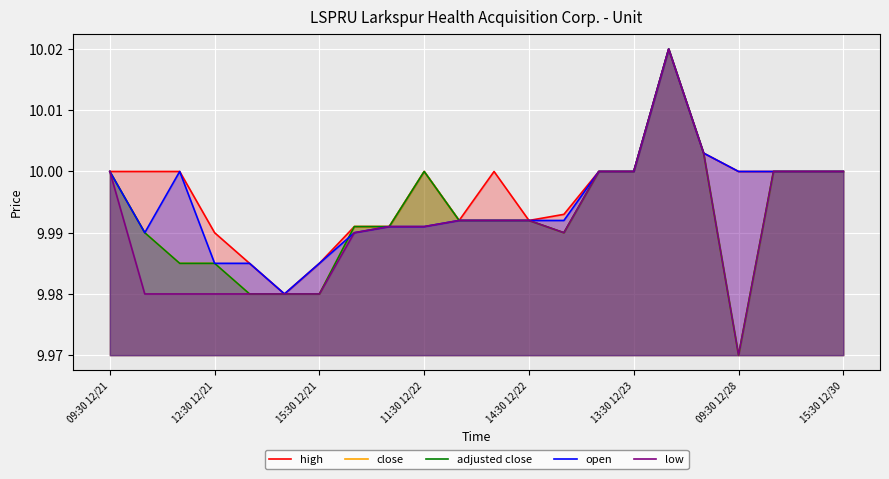

Rank the series at 14:30 12/22 from lowest to highest value.

high, close, adjusted close, open, low